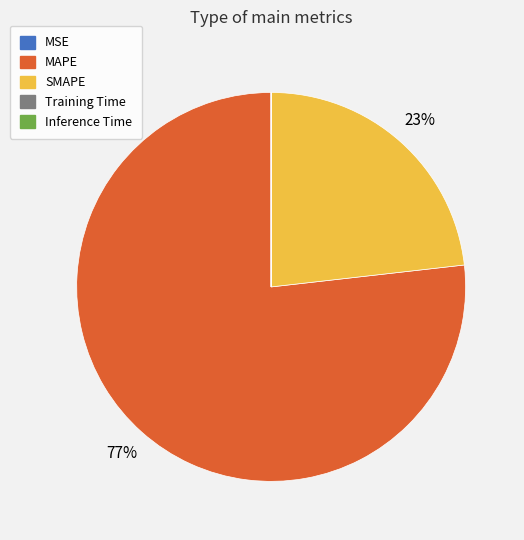

Which slice represents more than half of the pie?

MAPE